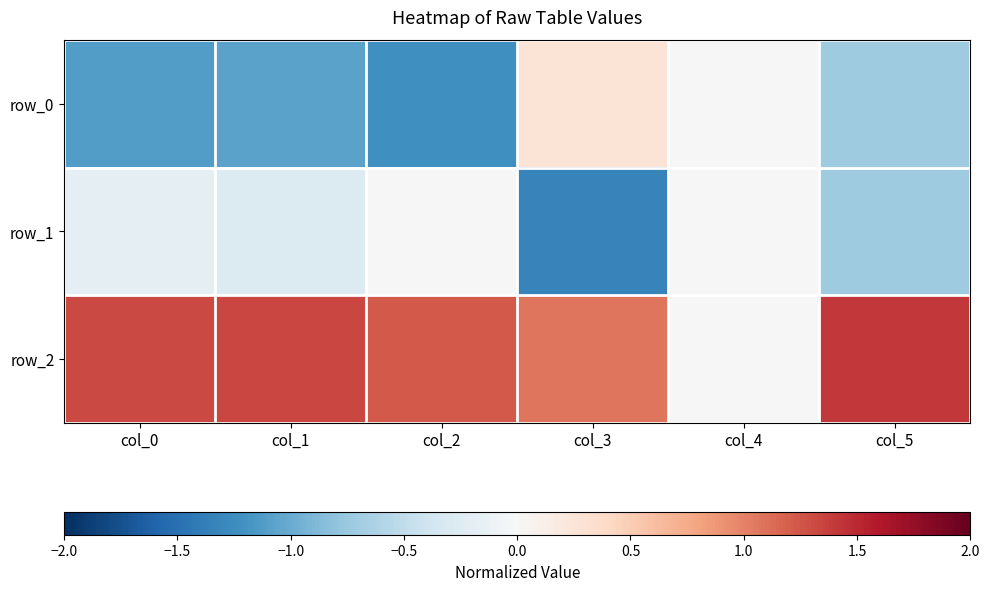

How many values in row_0 are above zero?

1